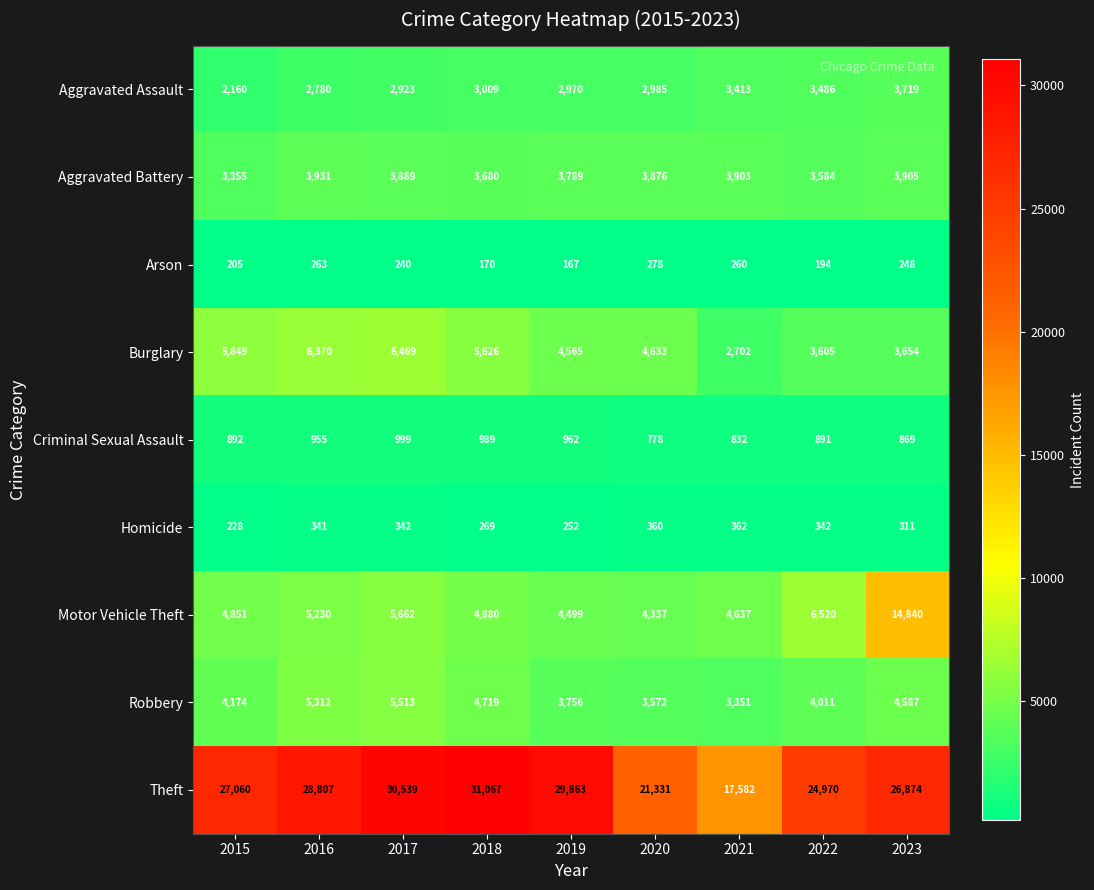

The Aggravated Battery series shows 6228 at 2017. True or false?

False